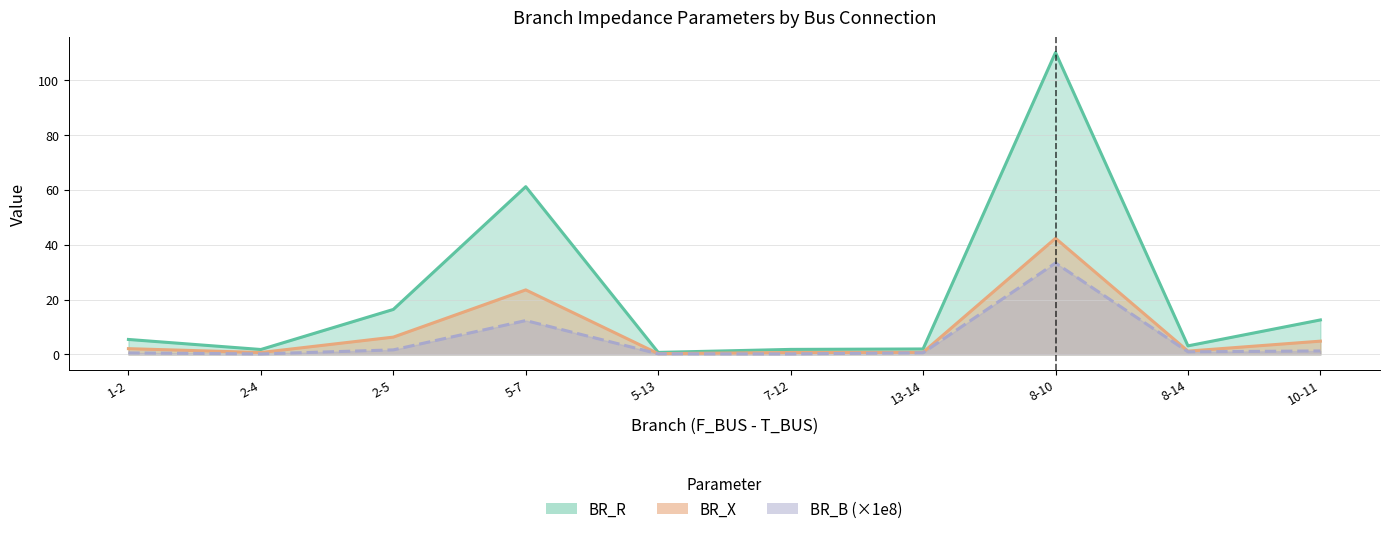

True or false: BR_B and BR_X cross at least once.

False